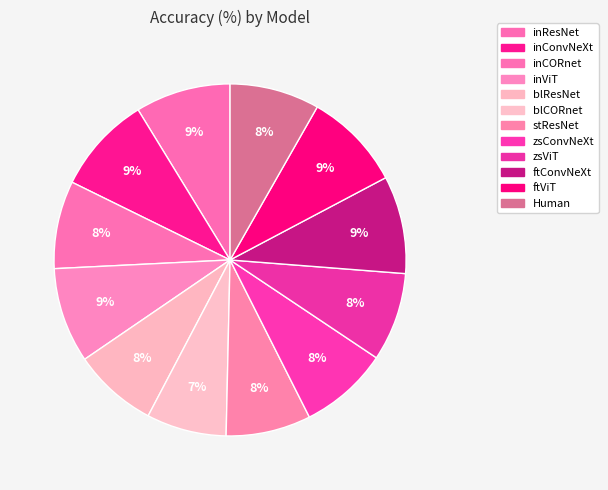

How many segments does this pie chart have?

12